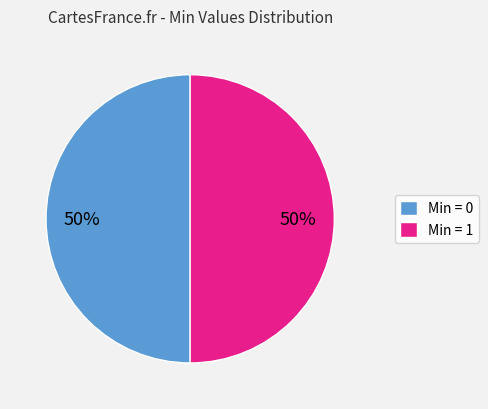

Do Min = 0 and Min = 1 together represent more than half of the pie?

Yes